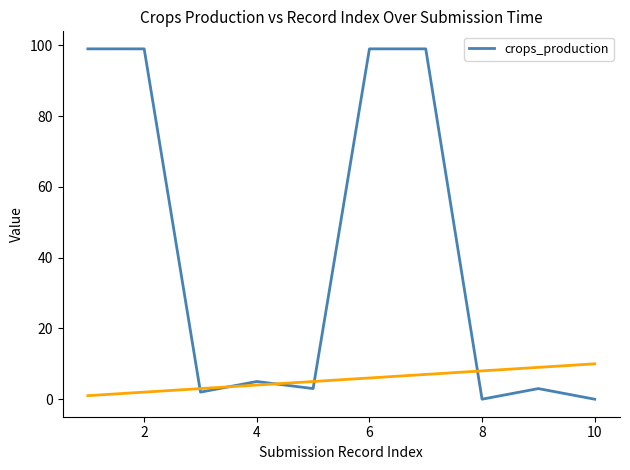

What is the maximum value for crops_production?

99